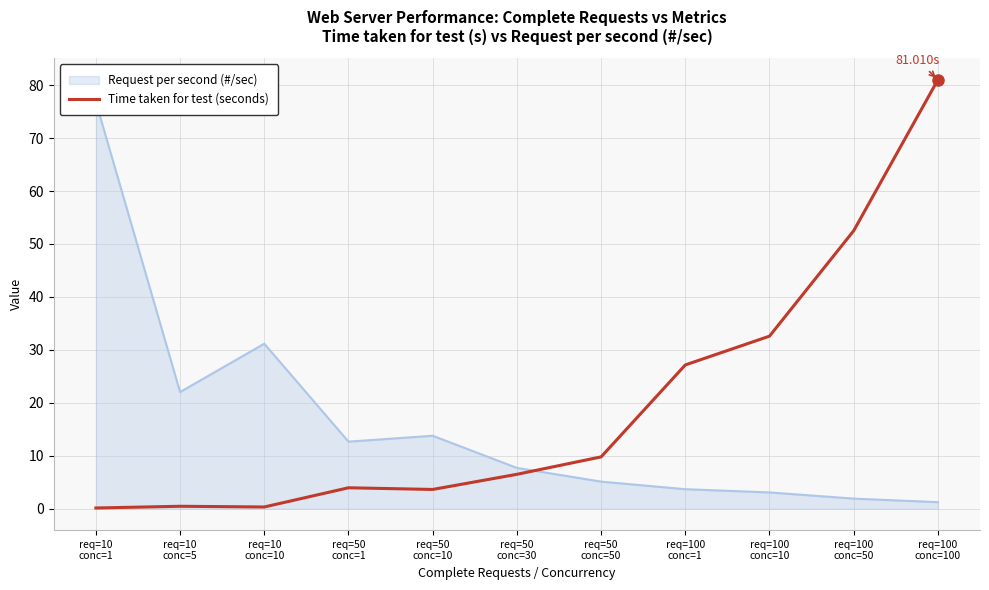

Rank the categories by value from lowest to highest.

req=10
conc=1, req=10
conc=10, req=10
conc=5, req=50
conc=10, req=50
conc=1, req=50
conc=30, req=50
conc=50, req=100
conc=1, req=100
conc=10, req=100
conc=50, req=100
conc=100